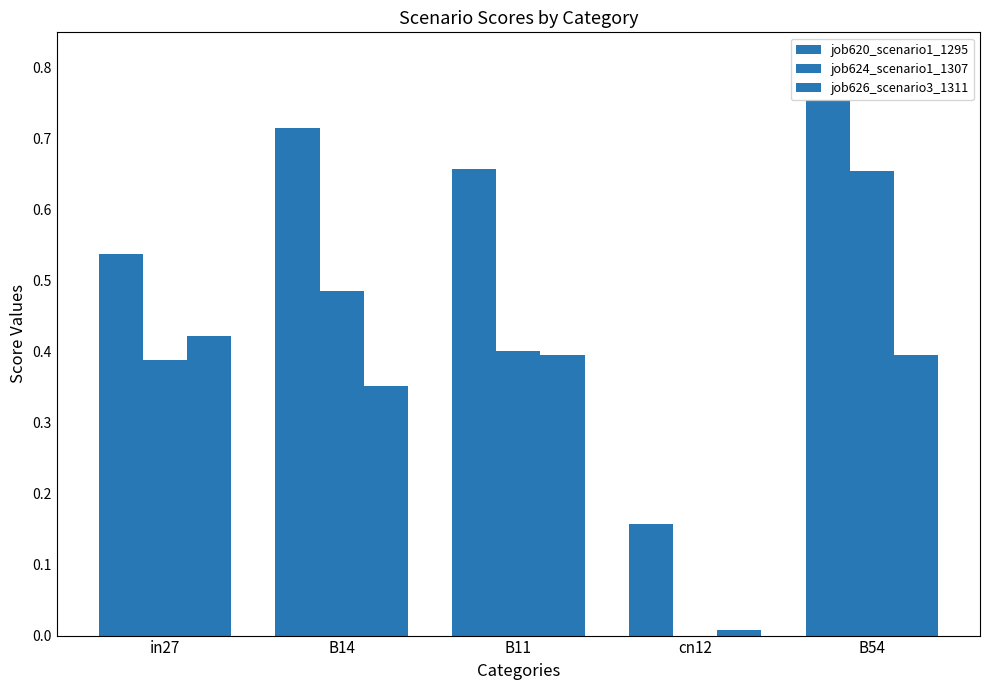

What is the greatest value displayed?

0.8